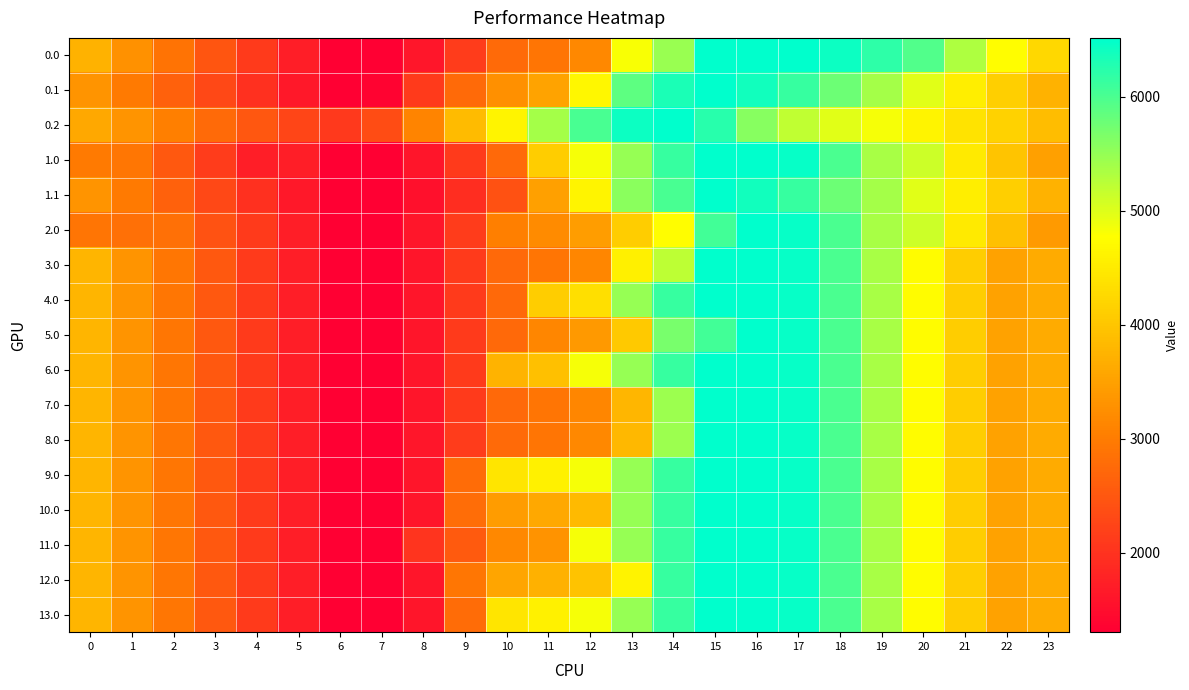

At which category does the chart reach its peak across all series?

15